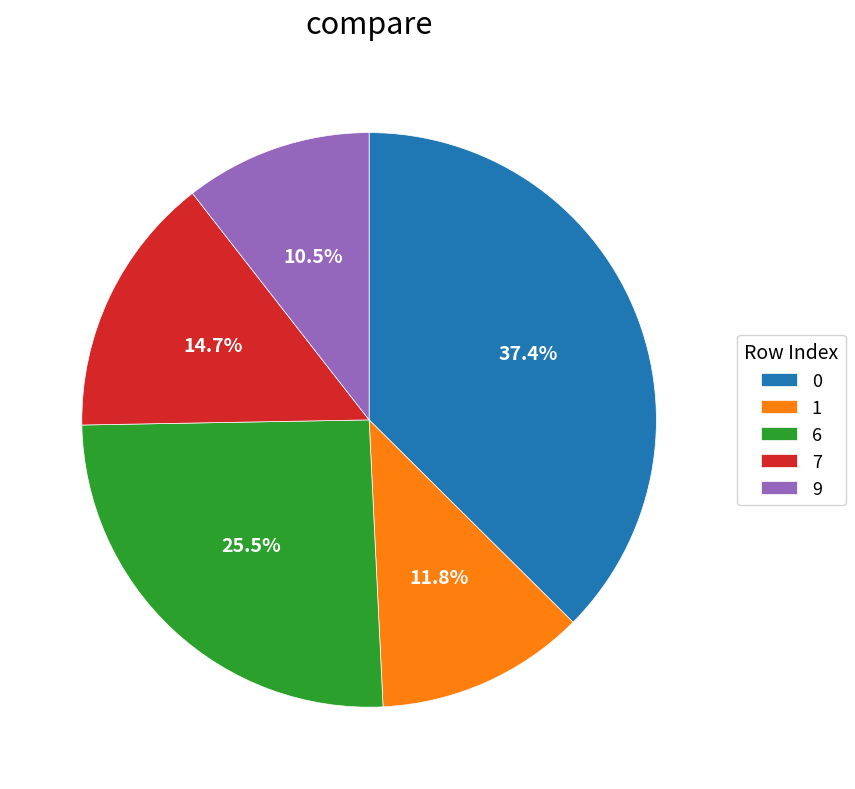

Combined, do 9 and 6 account for over 50%?

No